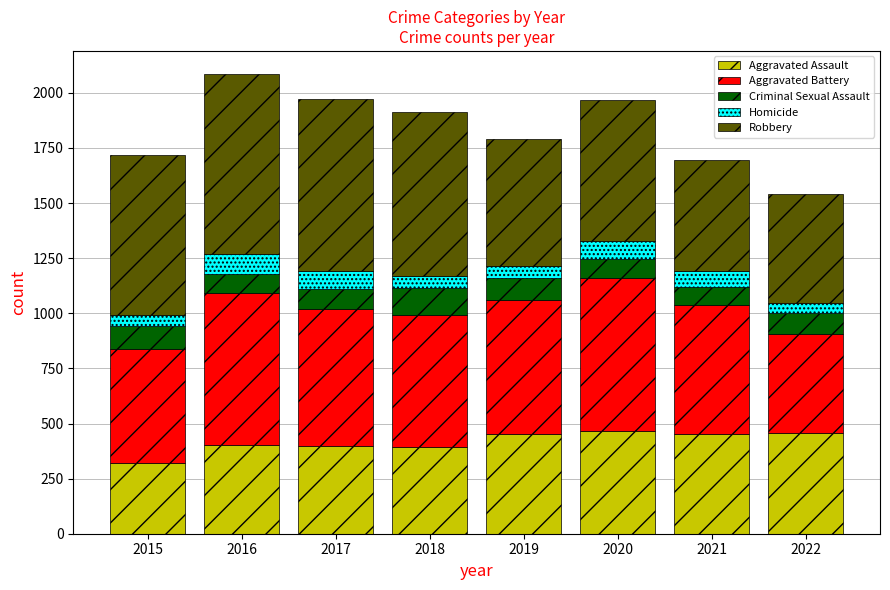

The value of Aggravated Assault at 2020 is 468. True or false?

True